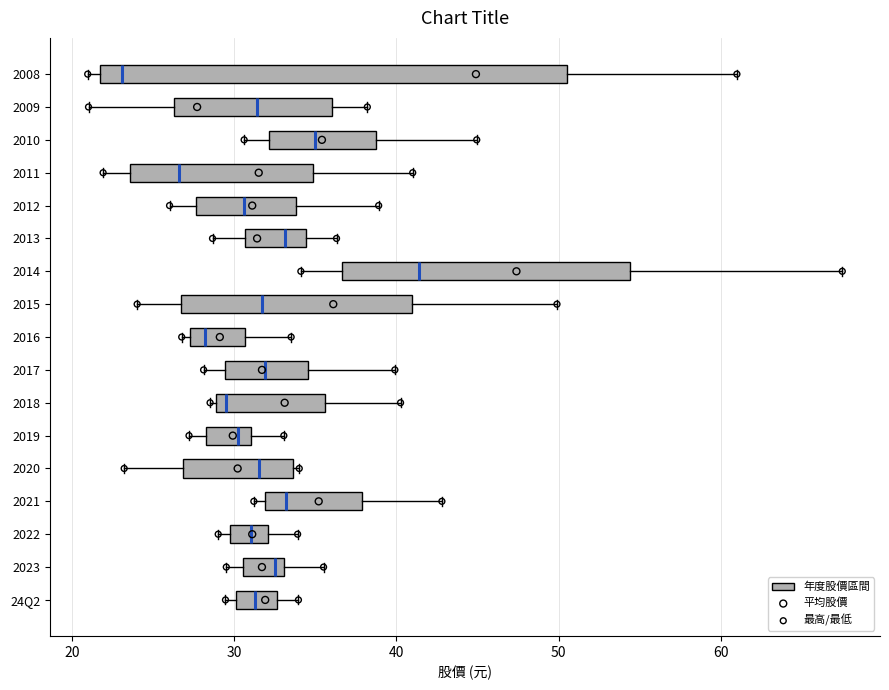

Reading bottom to top, read every box against the x-axis: the position of its median line, the range the box covers, and the ends of its whiskers. The values are not printed on the chart, so give them approximately, as read against the axis.

24Q2: median 31, box 30 to 33, whiskers 29 to 34
2023: median 33 (just left of the box's right edge), box 31 to 33, whiskers 30 to 36
2022: median 31, box 30 to 32, whiskers 29 to 34
2021: median 33, box 32 to 38, whiskers 31 to 43
2020: median 32, box 27 to 34, whiskers 23 to 34 (just right of the box's right edge)
2019: median 30, box 28 to 31, whiskers 27 to 33
2018: median 30, box 29 to 36, whiskers 29 (just left of the box's left edge) to 40
2017: median 32, box 29 to 35, whiskers 28 to 40
2016: median 28, box 27 to 31, whiskers 27 (just left of the box's left edge) to 34
2015: median 32, box 27 to 41, whiskers 24 to 50
2014: median 41, box 37 to 54, whiskers 34 to 68
2013: median 33, box 31 to 34, whiskers 29 to 36
2012: median 31, box 28 to 34, whiskers 26 to 39
2011: median 27, box 24 to 35, whiskers 22 to 41
2010: median 35, box 32 to 39, whiskers 31 to 45
2009: median 31, box 26 to 36, whiskers 21 to 38
2008: median 23, box 22 to 51, whiskers 21 to 61